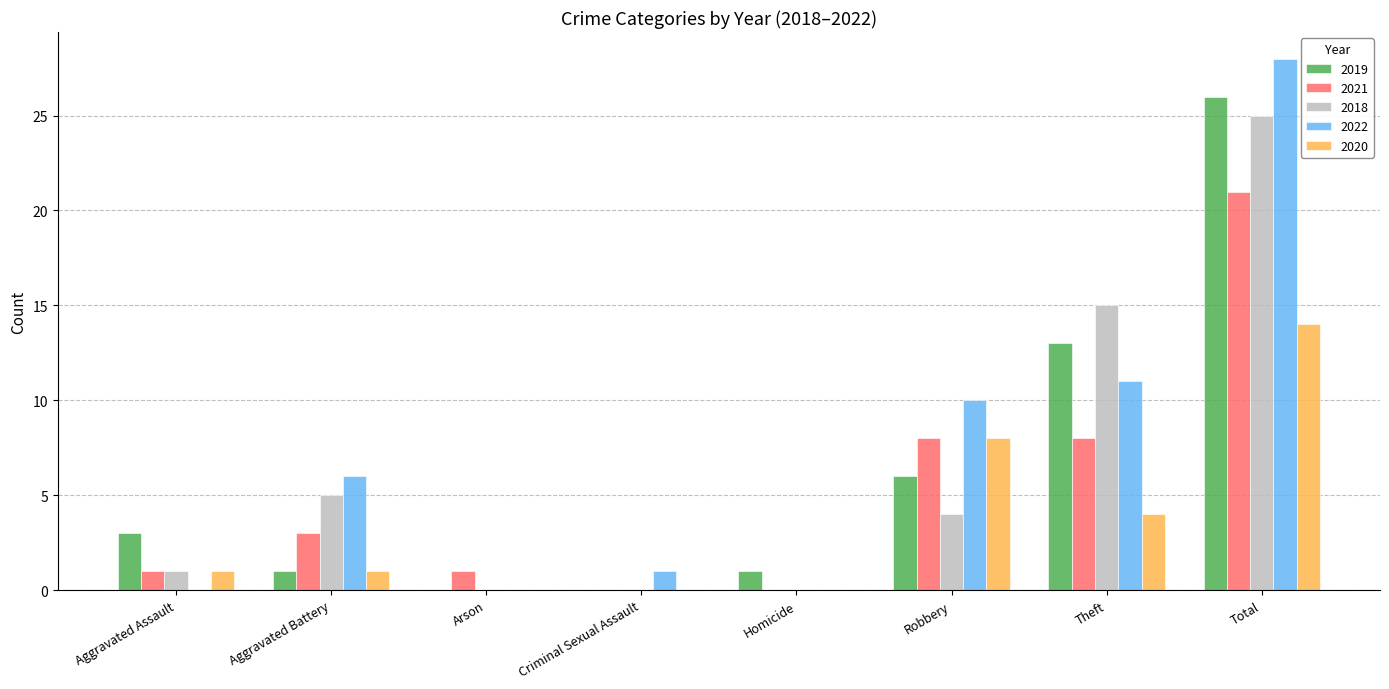

Reading left to right, extract all data points from this chart.

2019: 3	1	0	0	1	6	13	26
2021: 1	3	1	0	0	8	8	21
2018: 1	5	0	0	0	4	15	25
2022: 0	6	0	1	0	10	11	28
2020: 1	1	0	0	0	8	4	14